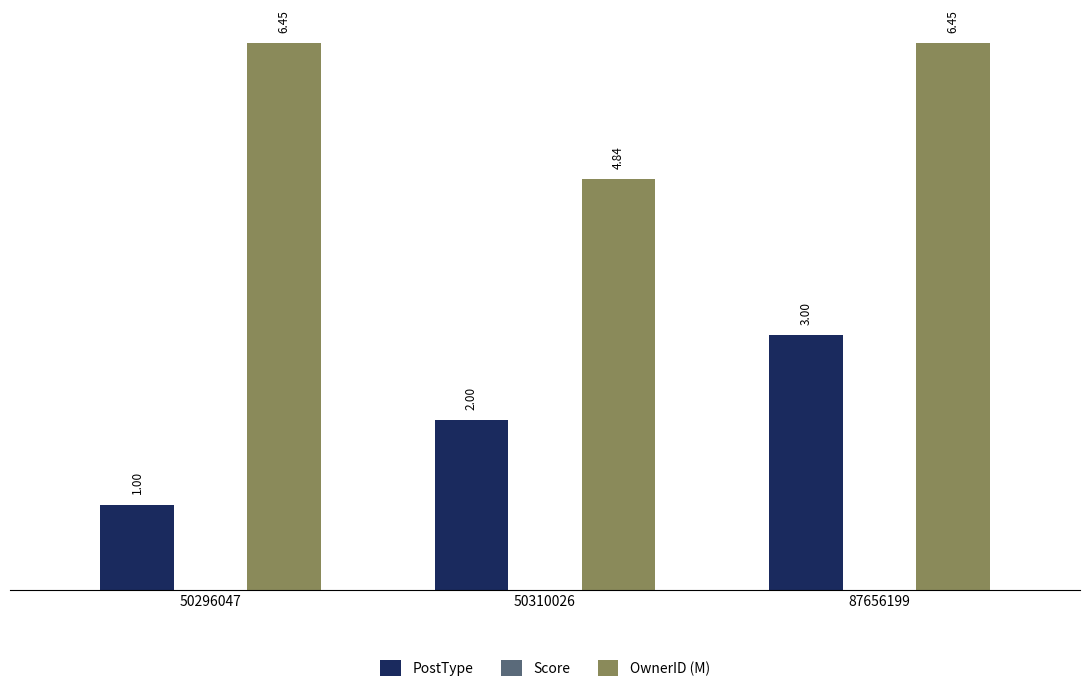

Which category has the lowest value across all series?

50296047